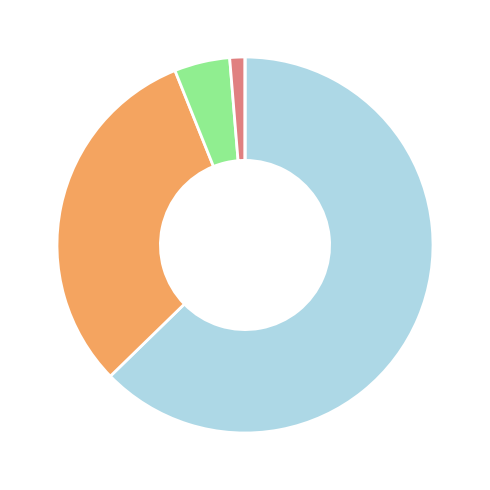

Does any single category account for the majority?

Yes